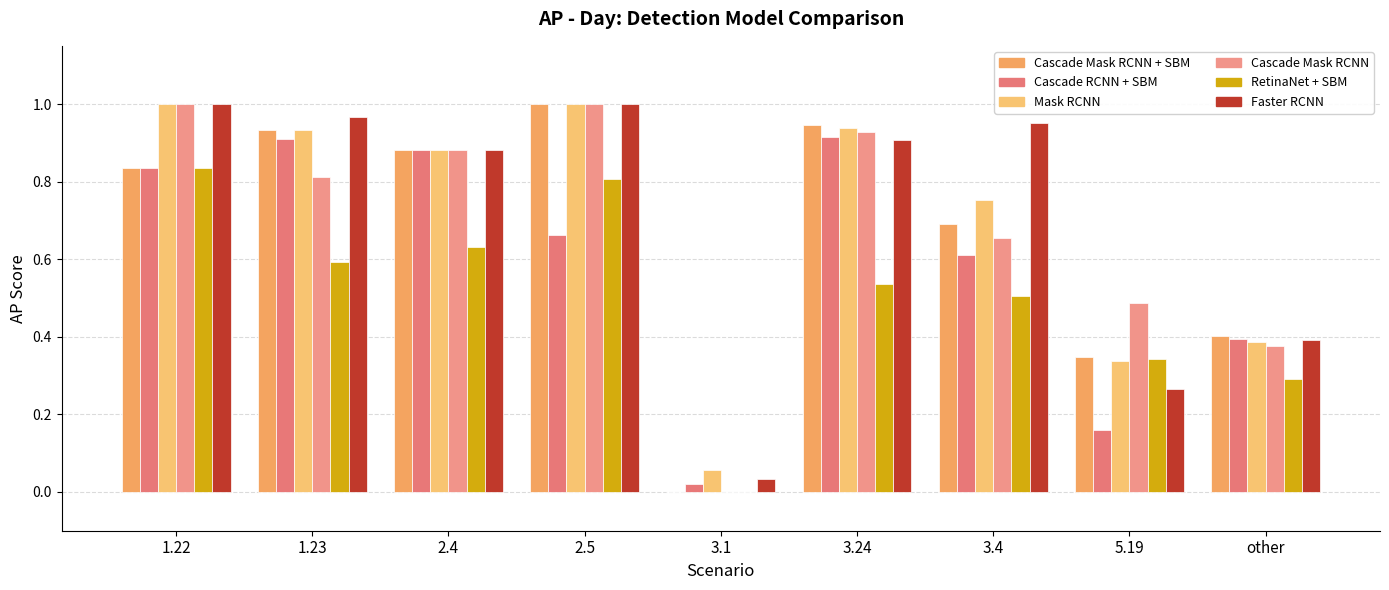

What is the difference between the maximum and minimum values in the Cascade RCNN + SBM series?

0.9